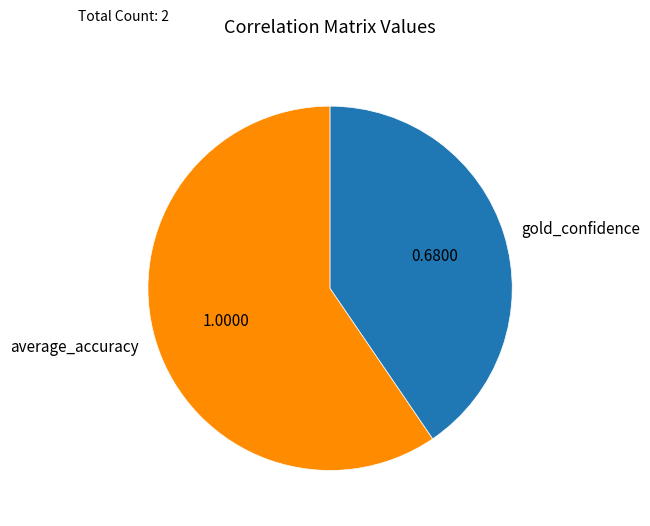

Rank the categories by value from highest to lowest.

average_accuracy, gold_confidence